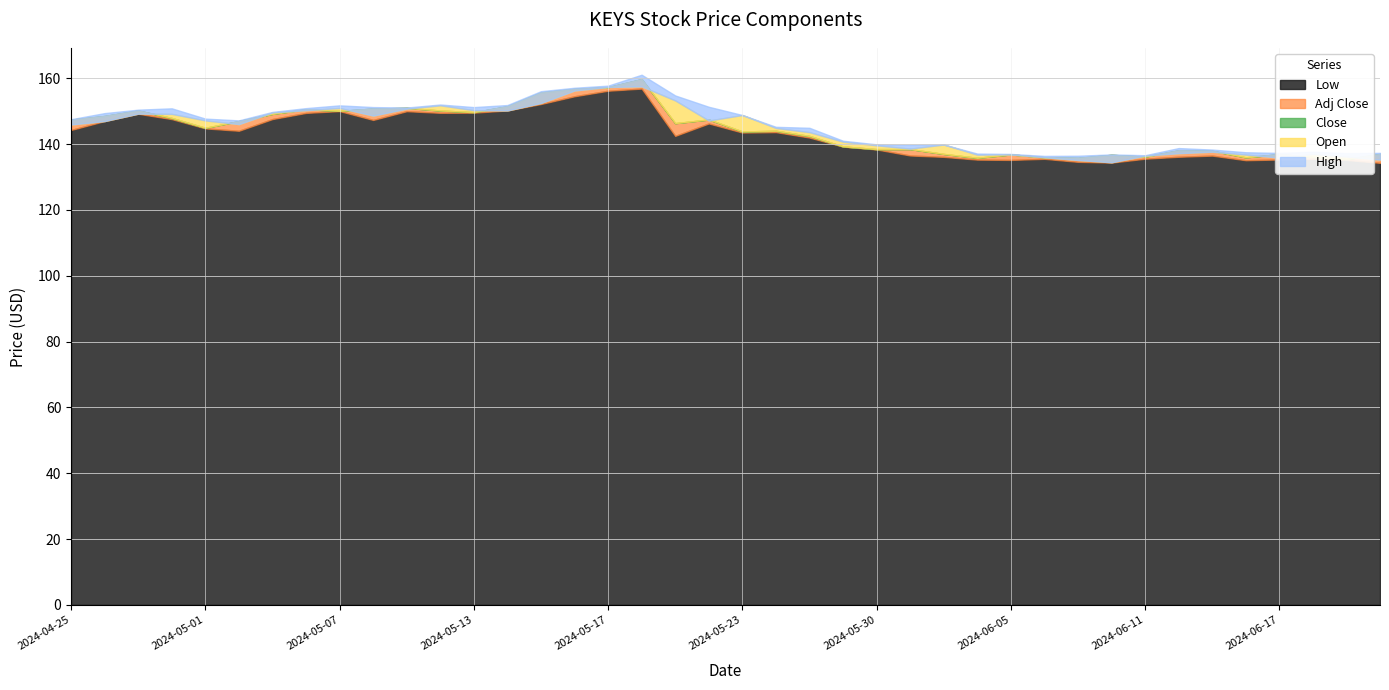

What is the value of the Low point at the 18th from the left?

156.9